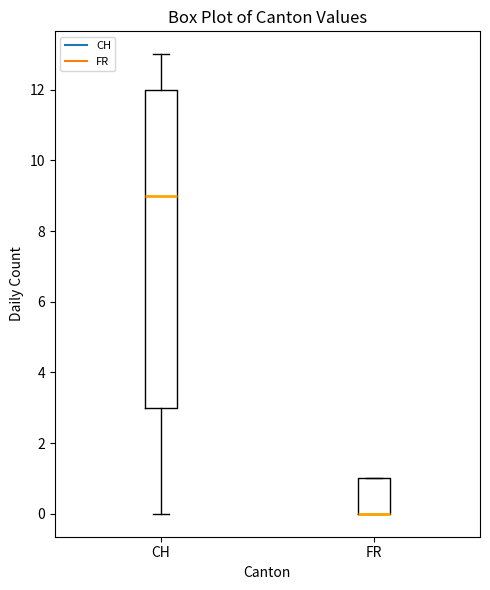

Reading left to right, transcribe this box plot: for each box, give where its median line is, the range the box spans, and where its two whiskers end, as read against the y-axis. The values are not printed on the chart, so give them approximately, as read against the axis.

CH: median 9, box 3 to 12, whiskers 0 to 13
FR: median 0 (drawn on the box's lower edge), box 0 to 1, whiskers 0 to 1